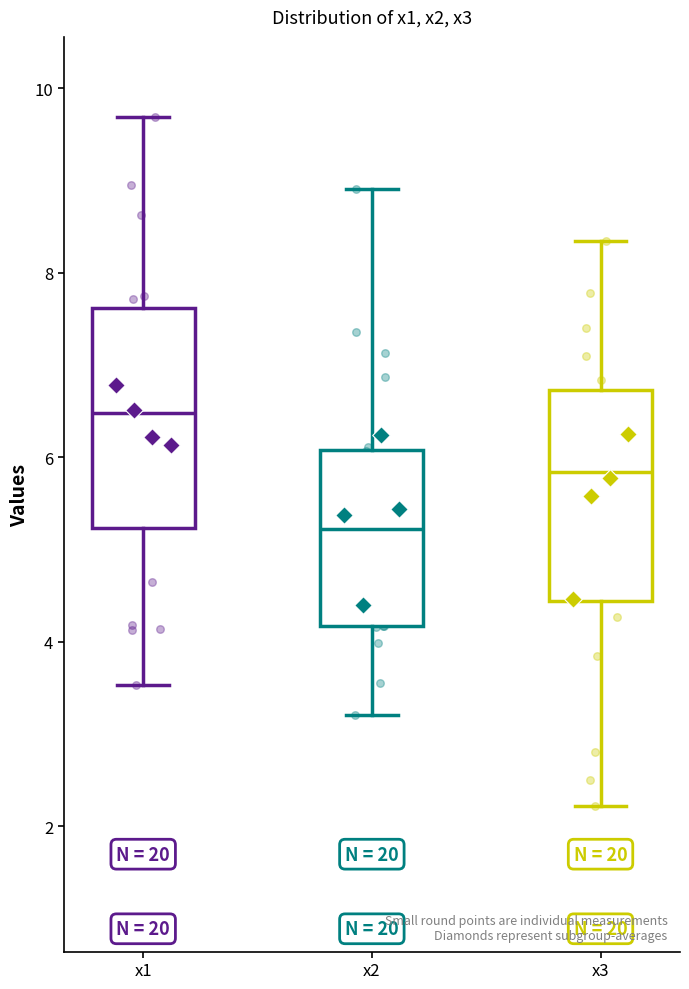

Reading left to right, read every box against the y-axis: the position of its median line, the range the box covers, and the ends of its whiskers. The values are not printed on the chart, so give them approximately, as read against the axis.

x1: median 6.4, box 5.2 to 7.6, whiskers 3.6 to 9.6
x2: median 5.2, box 4.2 to 6.0, whiskers 3.2 to 9.0
x3: median 5.8, box 4.4 to 6.8, whiskers 2.2 to 8.4